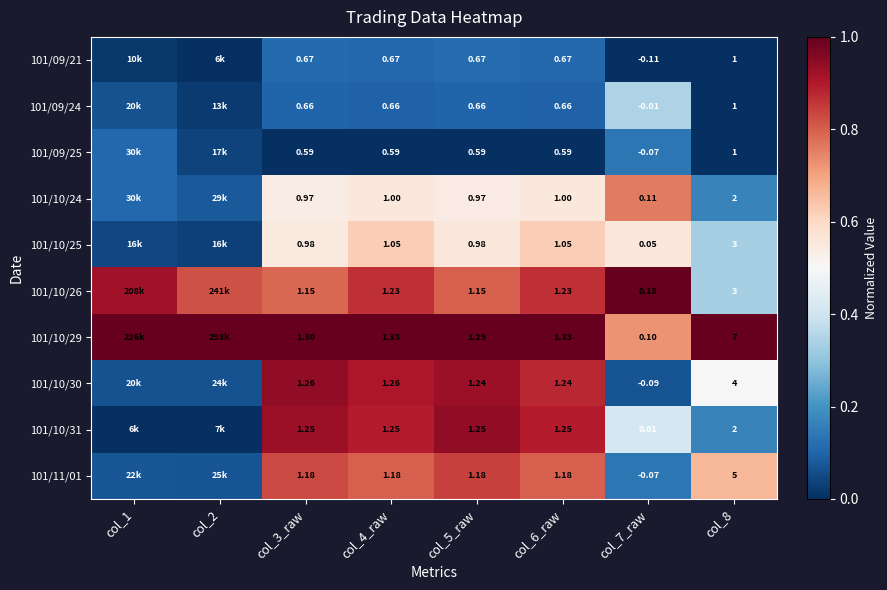

Is the value of 101/09/24 at col_6_raw greater than the value of 101/10/24 at col_4_raw?

No